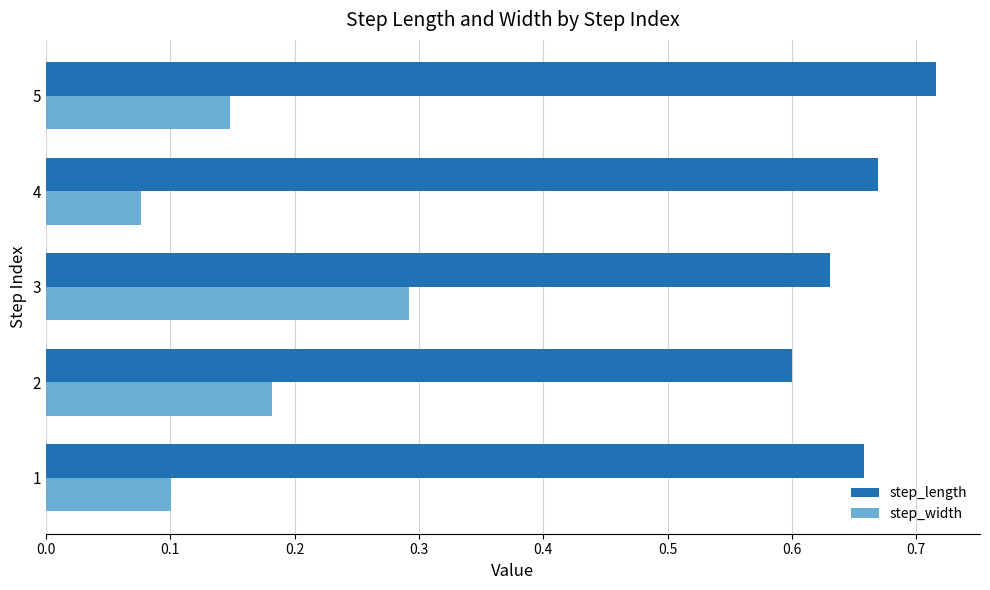

List the series in order of their overall mean, highest first.

step_length, step_width